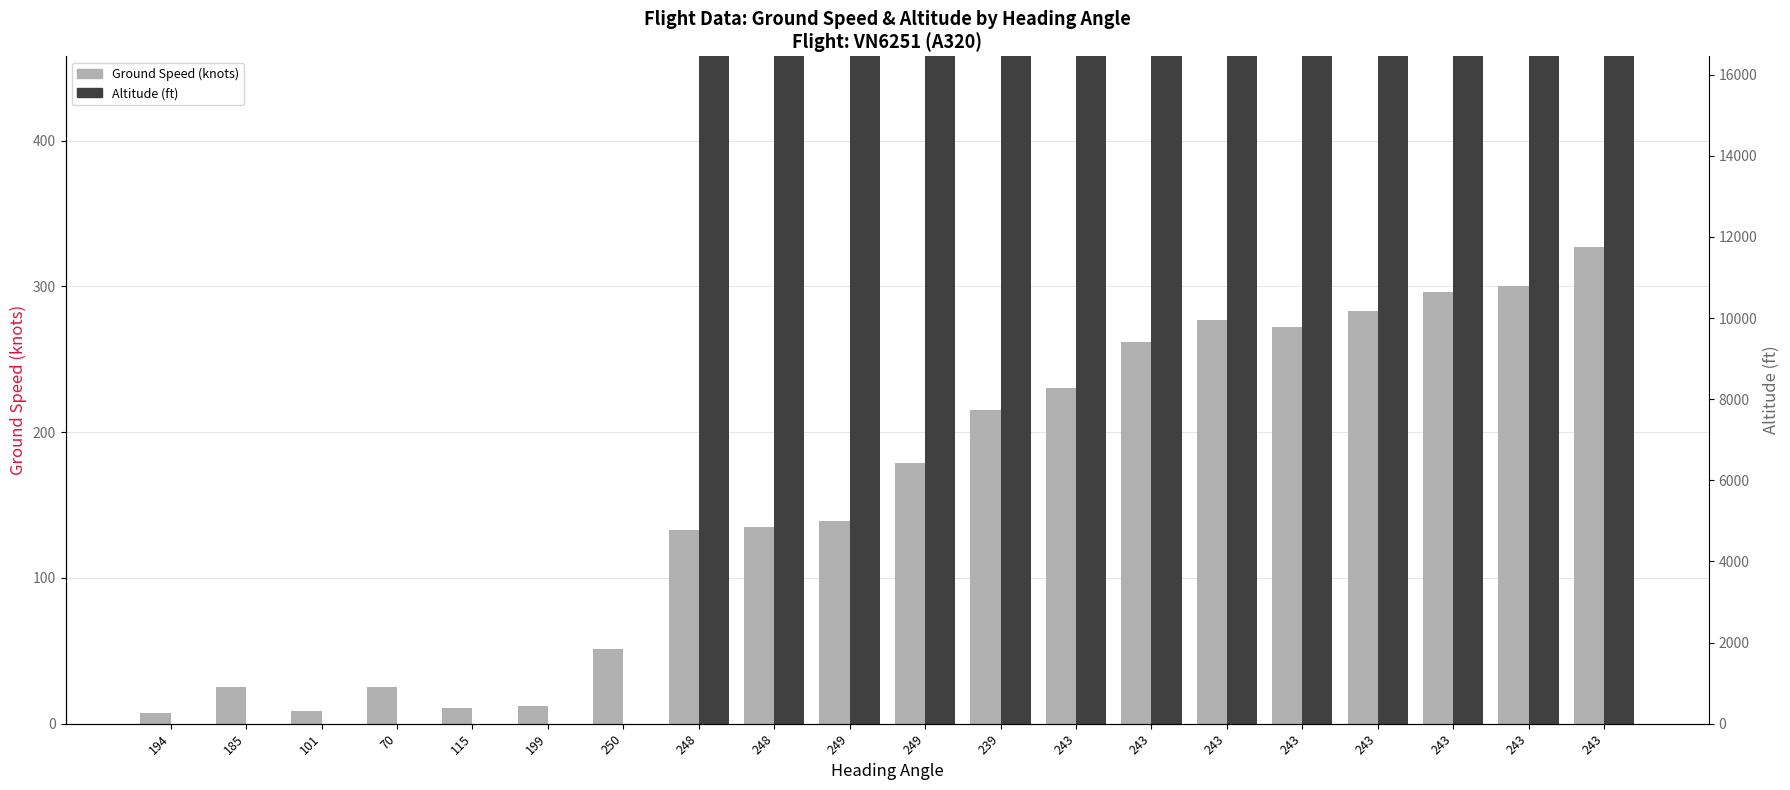

How many groups of bars are there?

20